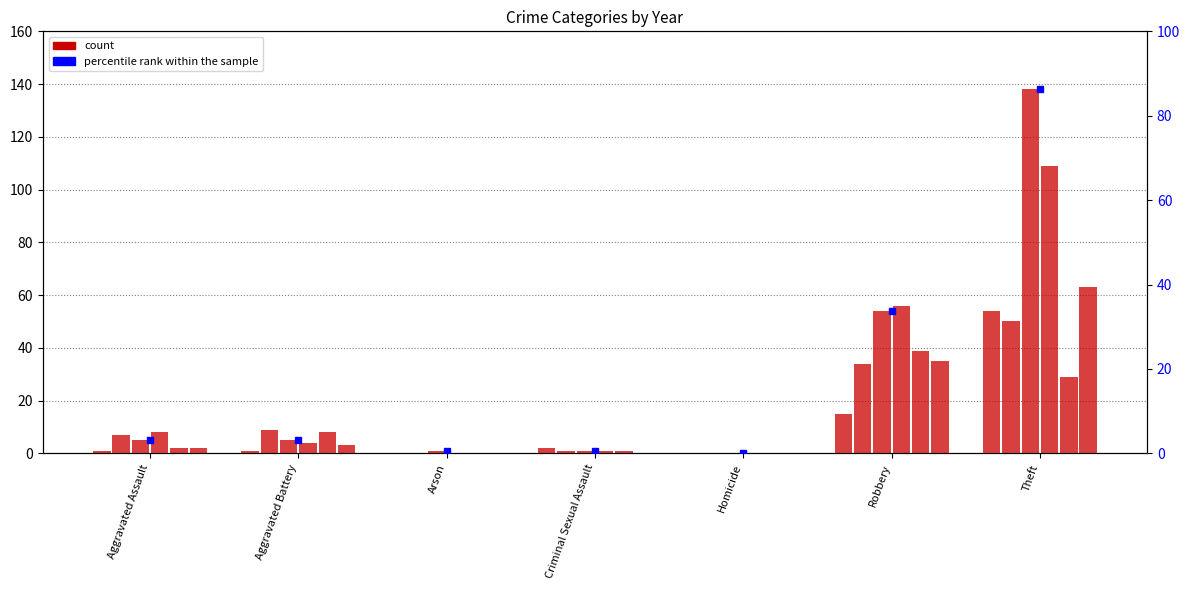

The value at Homicide is 0.0. True or false?

True